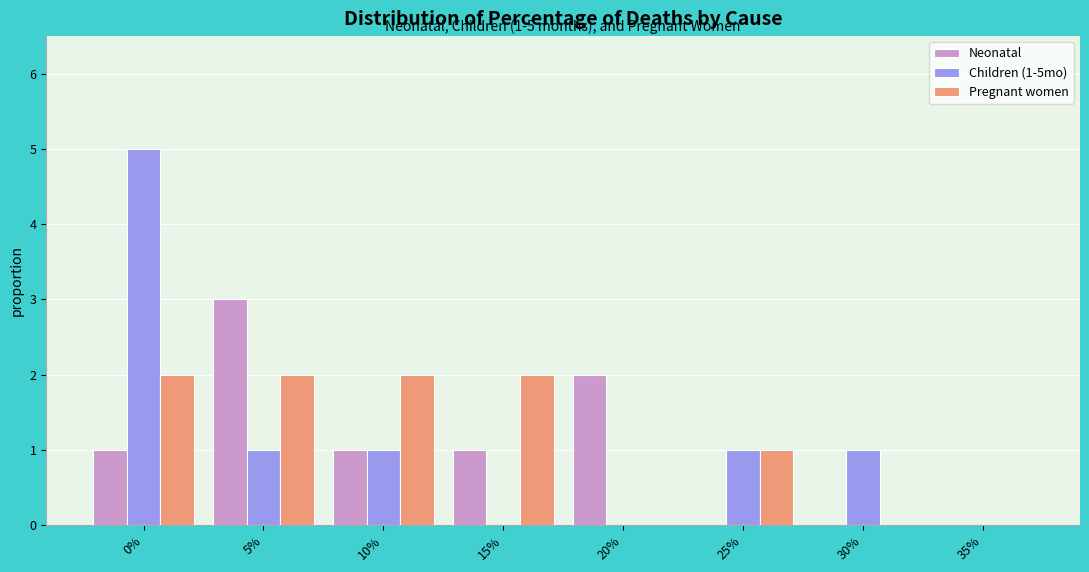

Reading left to right, transcribe all the data shown in this chart.

Neonatal: 0%=1	5%=3	10%=1	15%=1	20%=2	25%=0	30%=0	35%=0
Children (1-5mo): 0%=5	5%=1	10%=1	15%=0	20%=0	25%=1	30%=1	35%=0
Pregnant women: 0%=2	5%=2	10%=2	15%=2	20%=0	25%=1	30%=0	35%=0